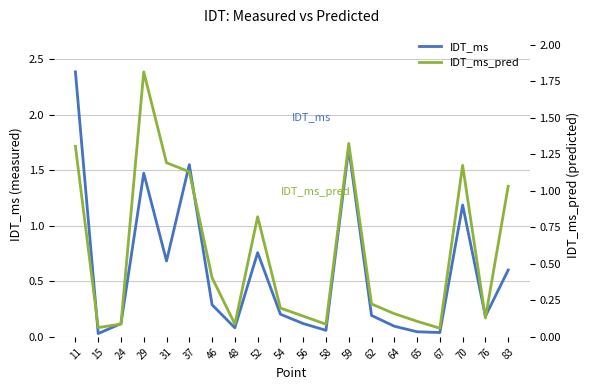

Does the chart display data point markers on the line(s)?

No